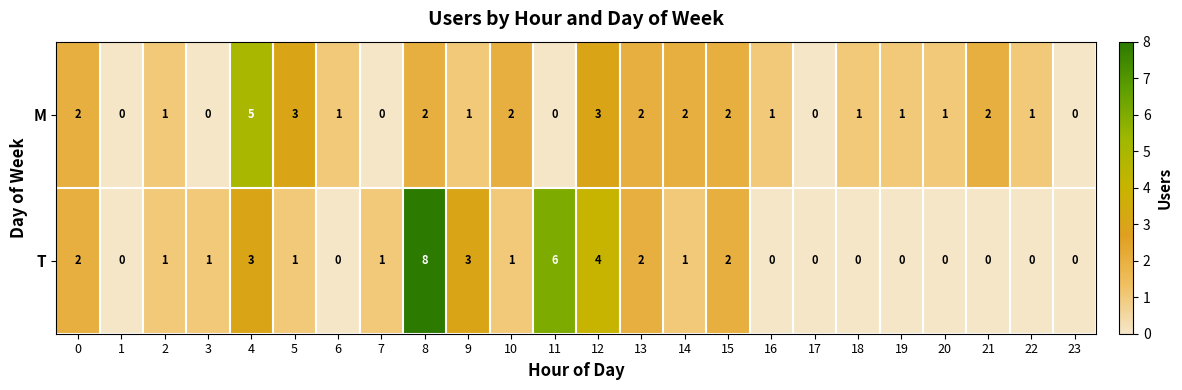

Which series has the largest range (max minus min)?

T